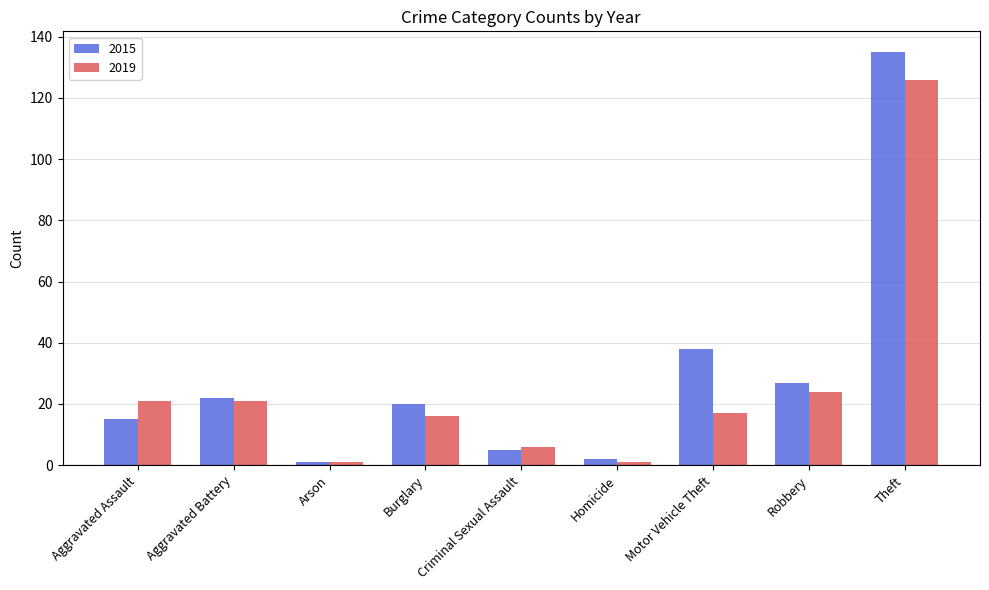

What is the minimum value for 2015?

1